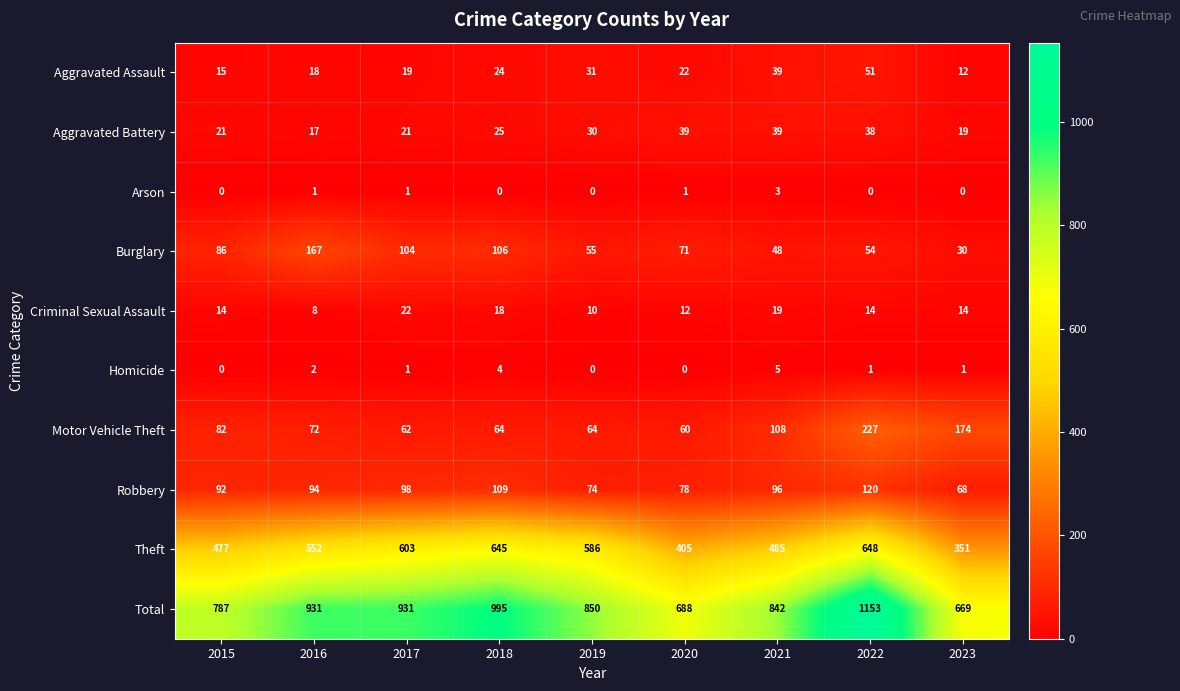

List the series in order of their peak value, highest first.

Total, Theft, Motor Vehicle Theft, Burglary, Robbery, Aggravated Assault, Aggravated Battery, Criminal Sexual Assault, Homicide, Arson